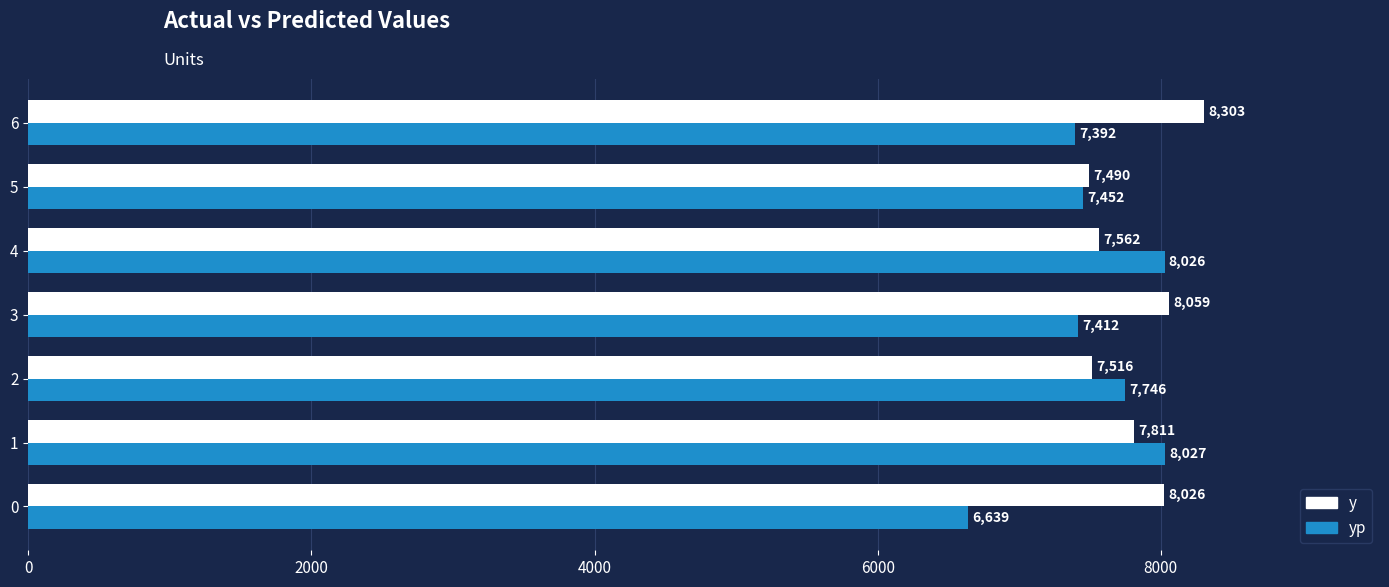

What is the maximum value for yp?

8027.2